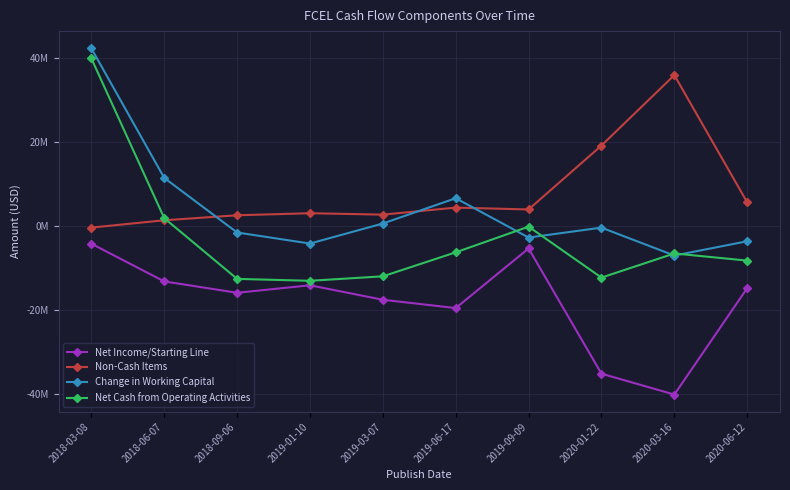

Which series has the largest range (max minus min)?

Net Cash from Operating Activities